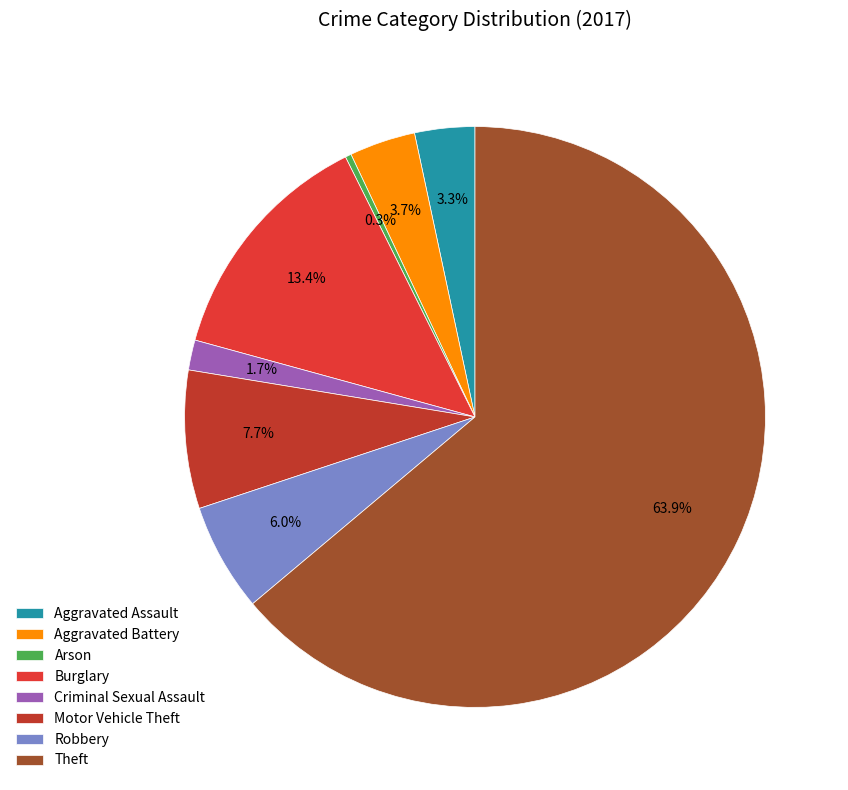

What portion of the pie excludes Motor Vehicle Theft?

92.3%